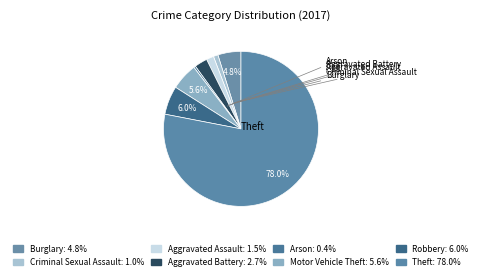

To the nearest percent, what is the difference between the Robbery and Arson slice percentages?

6%